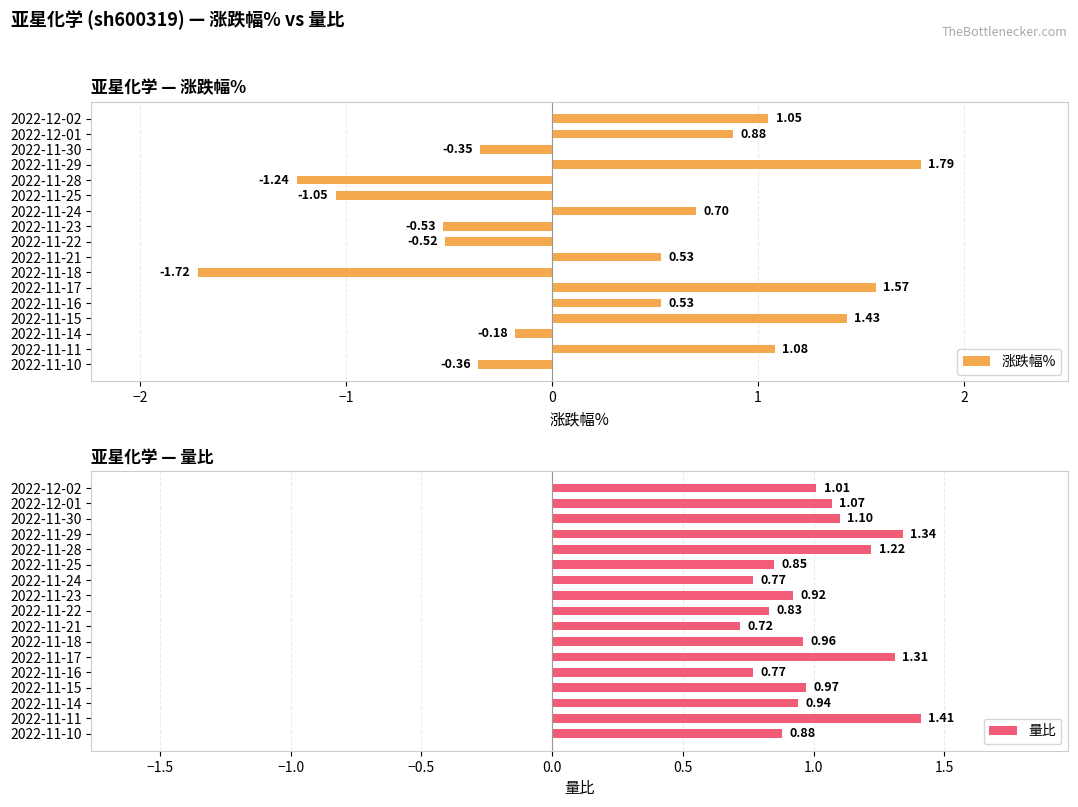

At how many categories does at least one series exceed 0?

17